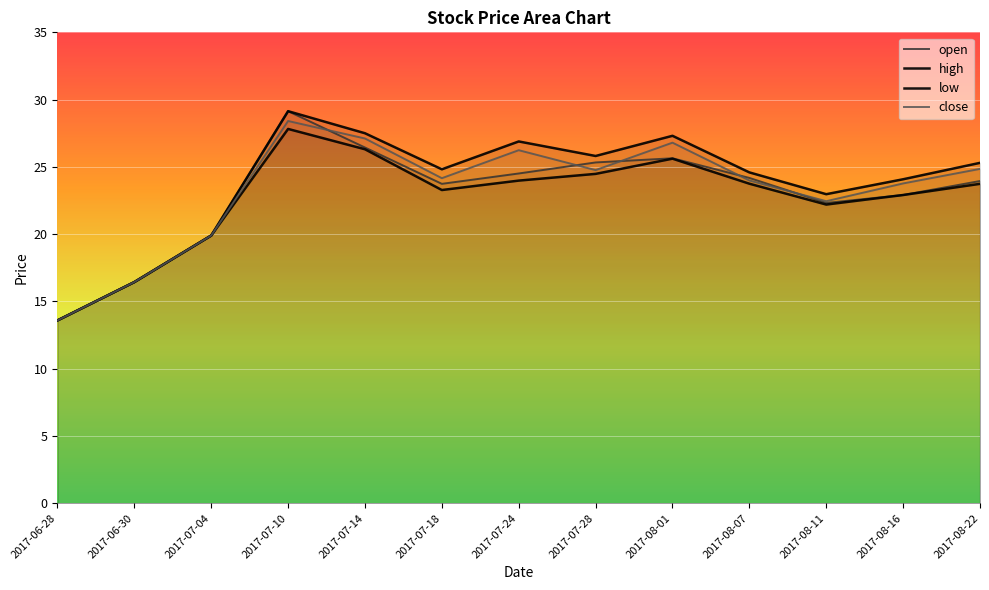

Between 2017-07-18 and 2017-07-28, which is larger?

2017-07-28